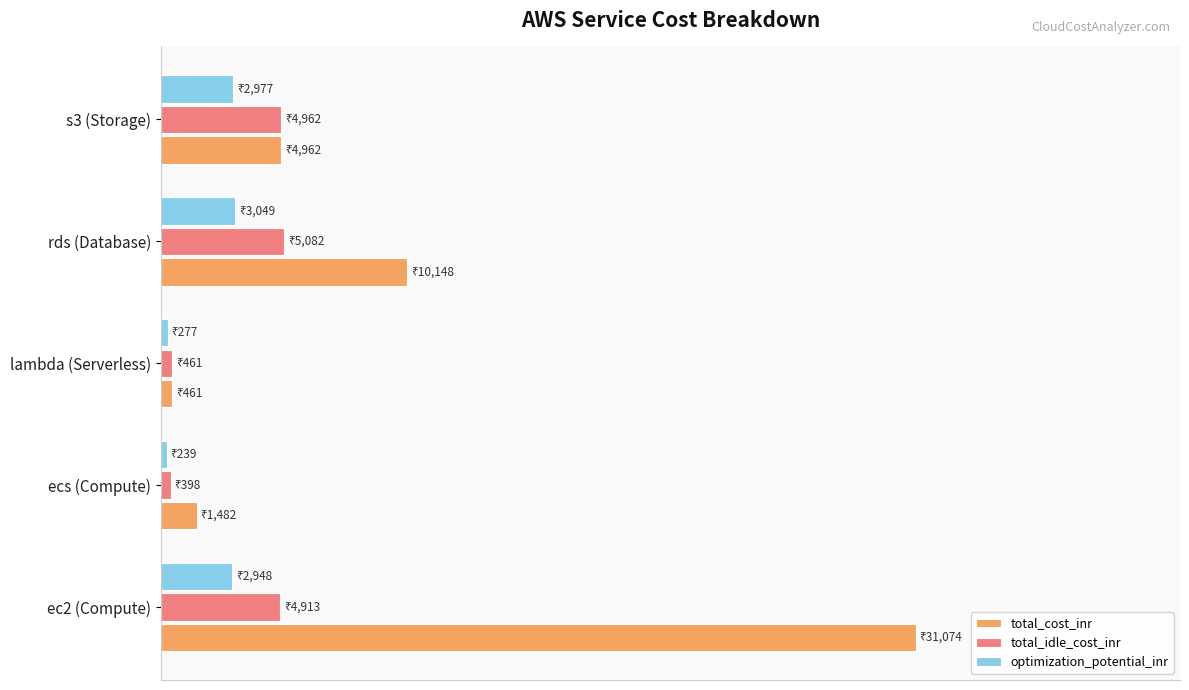

Reading left to right, extract all data points from this chart.

total_cost_inr: 0.0=1.0	0.2=0.0	0.4=0.0	0.6=0.3	0.8=0.2
total_idle_cost_inr: 0.0=0.2	0.2=0.0	0.4=0.0	0.6=0.2	0.8=0.2
optimization_potential_inr: 0.0=0.1	0.2=0.0	0.4=0.0	0.6=0.1	0.8=0.1